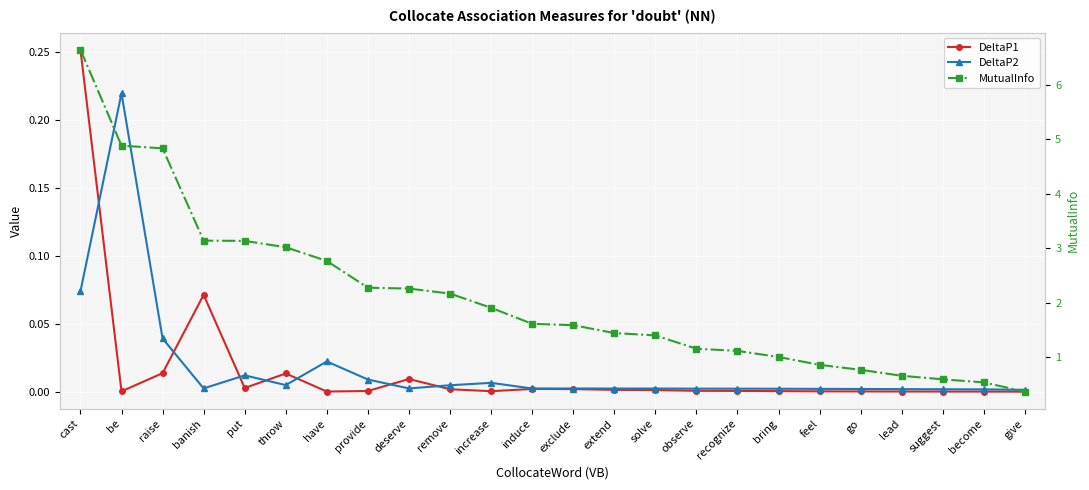

At which category does DeltaP1 reach its first local valley?

be